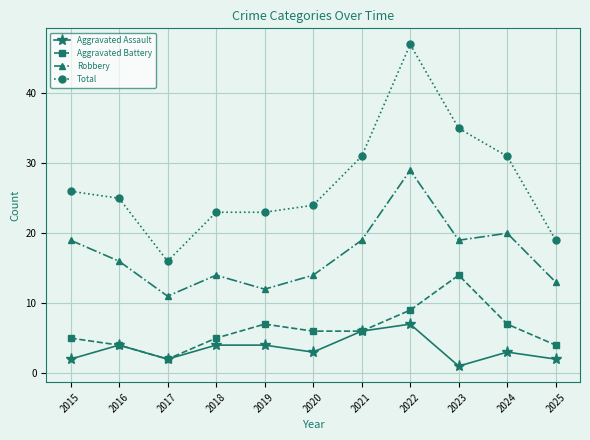

The value of Aggravated Assault at 2017 is 2. True or false?

True